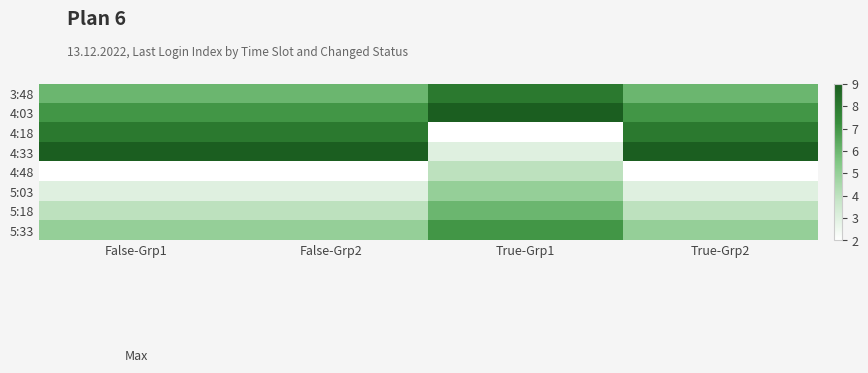

Reading right to left, what are all the values shown in this chart?

3:48: True-Grp2=6	True-Grp1=8	False-Grp2=6	False-Grp1=6
4:03: True-Grp2=7	True-Grp1=9	False-Grp2=7	False-Grp1=7
4:18: True-Grp2=8	True-Grp1=2	False-Grp2=8	False-Grp1=8
4:33: True-Grp2=9	True-Grp1=3	False-Grp2=9	False-Grp1=9
4:48: True-Grp2=2	True-Grp1=4	False-Grp2=2	False-Grp1=2
5:03: True-Grp2=3	True-Grp1=5	False-Grp2=3	False-Grp1=3
5:18: True-Grp2=4	True-Grp1=6	False-Grp2=4	False-Grp1=4
5:33: True-Grp2=5	True-Grp1=7	False-Grp2=5	False-Grp1=5